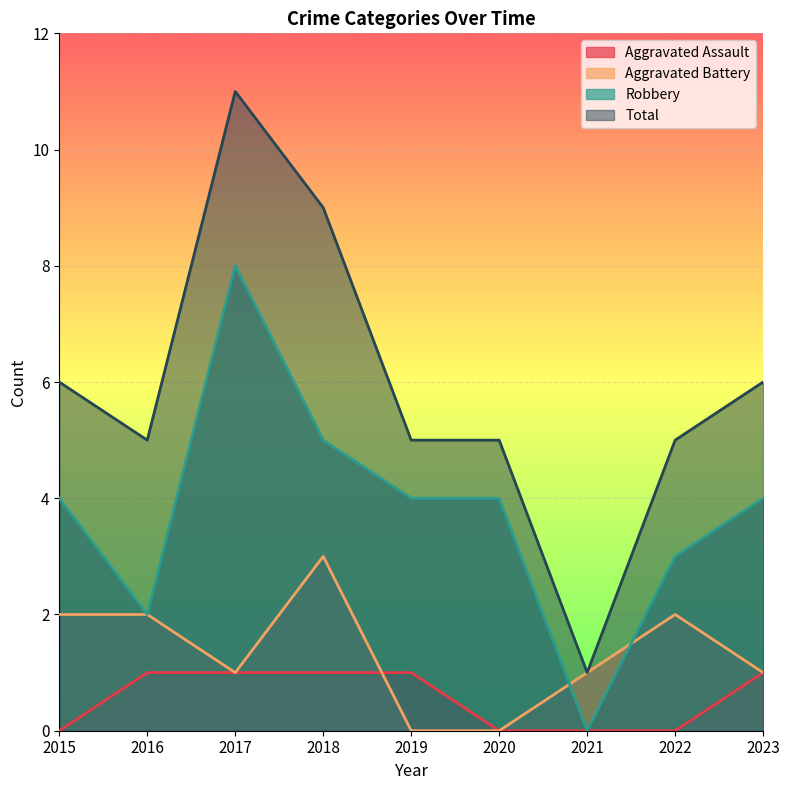

At how many categories does at least one series exceed 8?

2